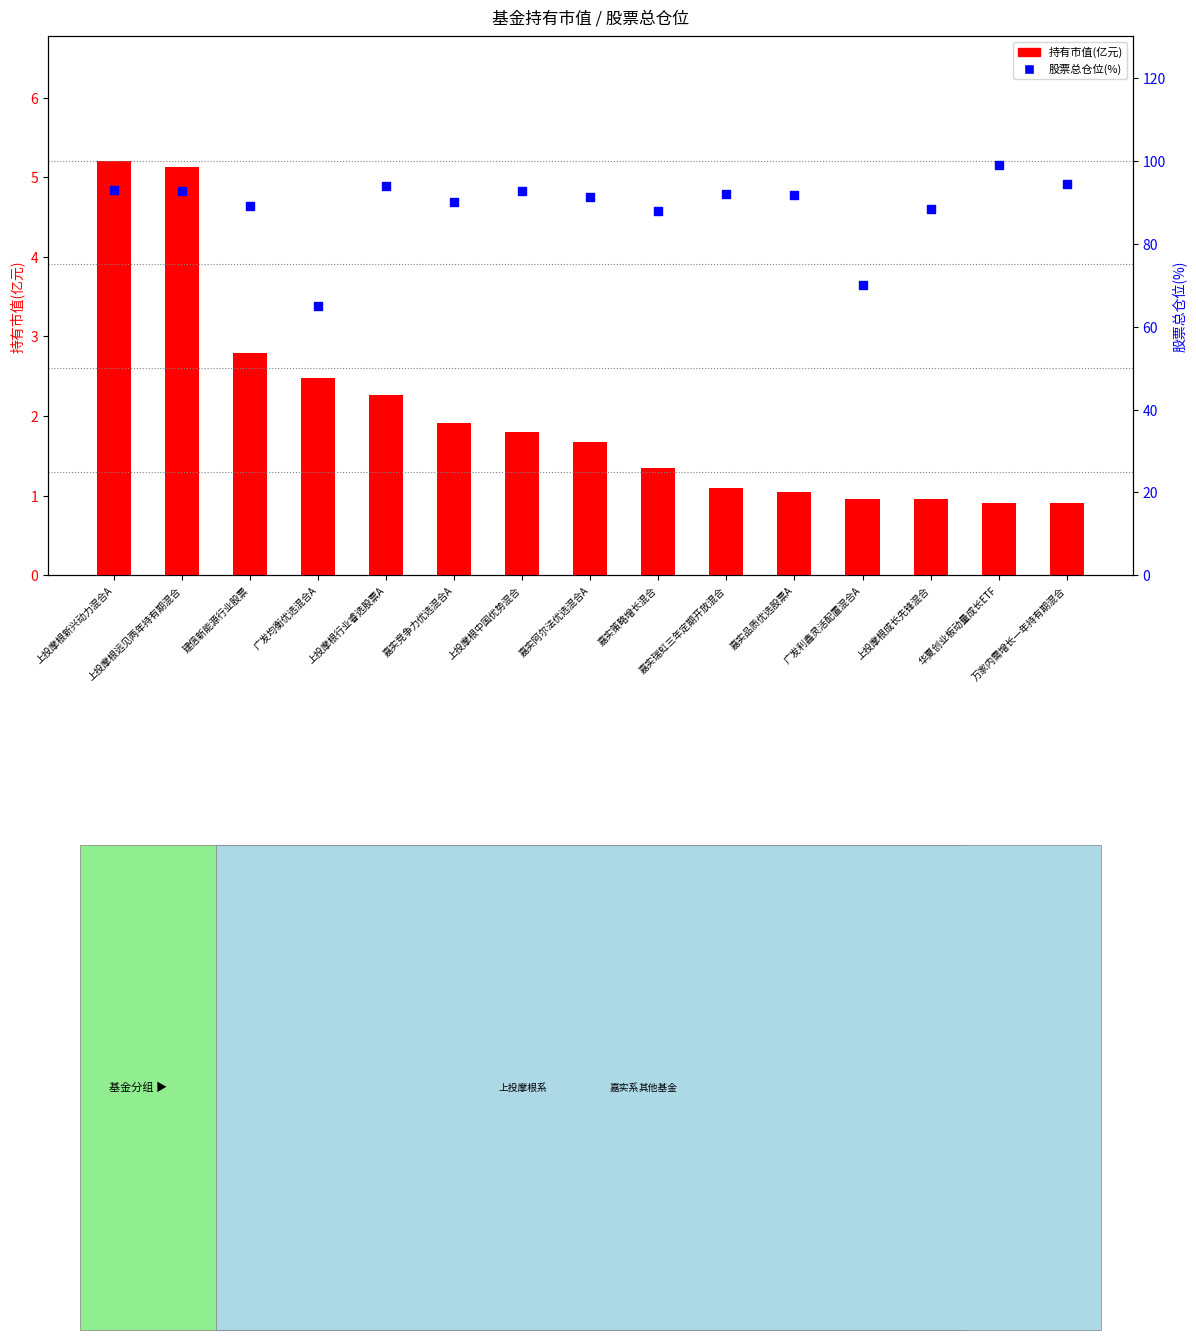

Which series reaches the maximum Y coordinate?

股票总仓位(%)